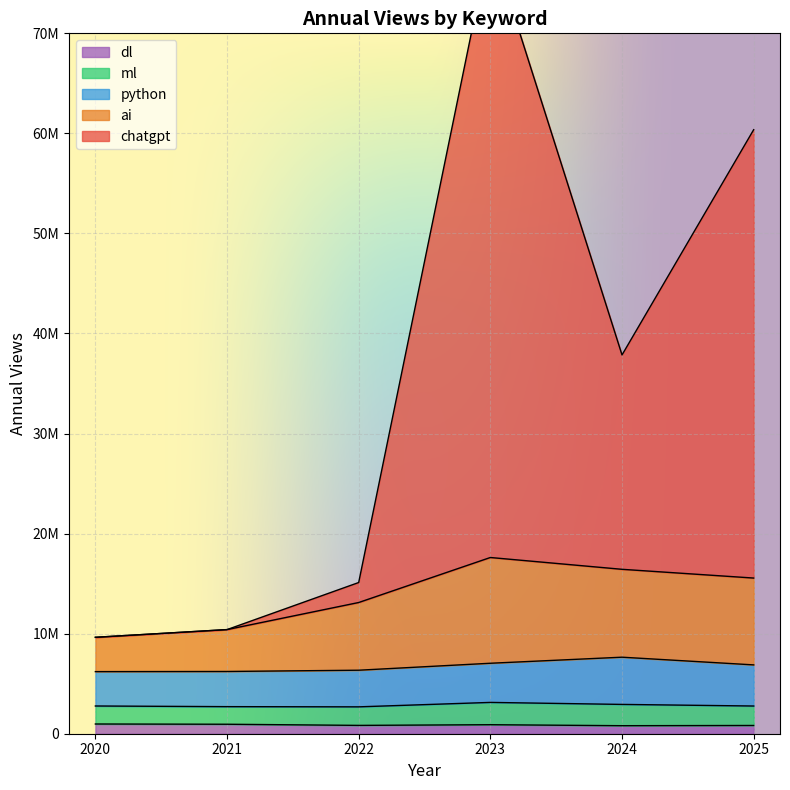

The dl series shows 833308 at 2022. True or false?

True